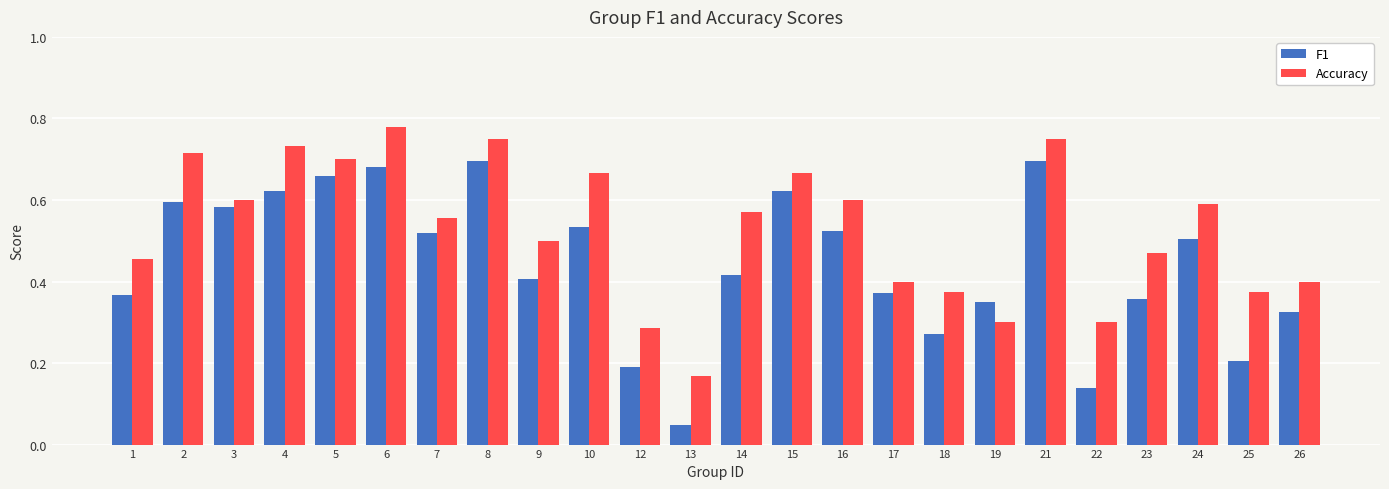

Where is Accuracy nearest to the value 0?

13